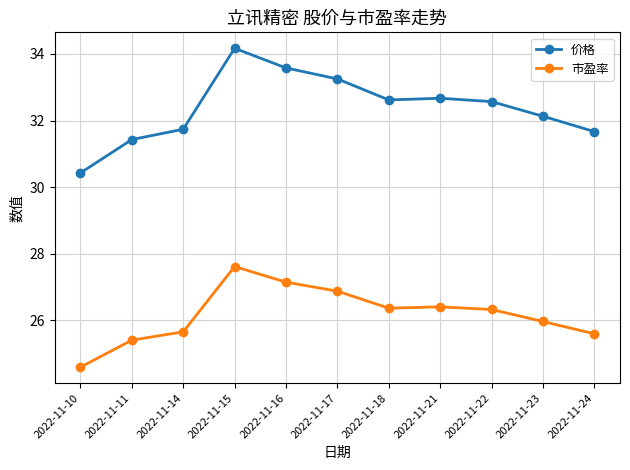

What is the difference between the highest and lowest values at 2022-11-21?

6.3